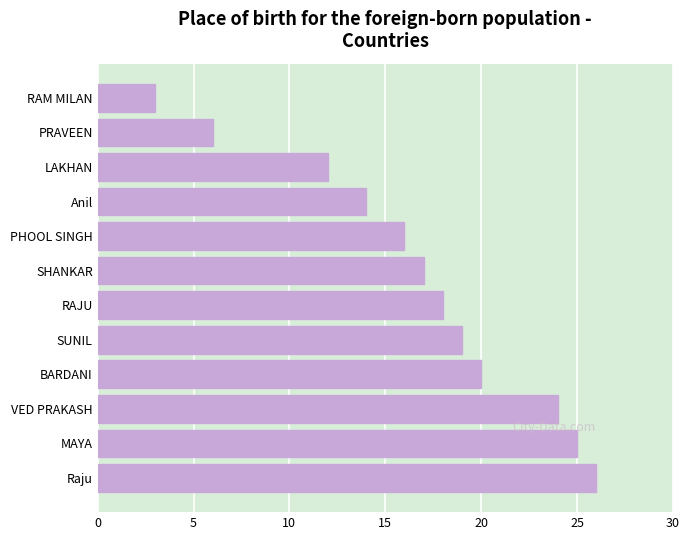

What is the smallest value displayed?

3